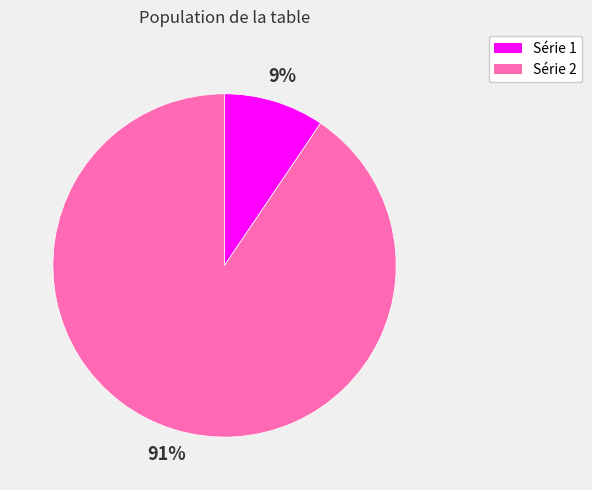

Does any single category account for the majority?

Yes